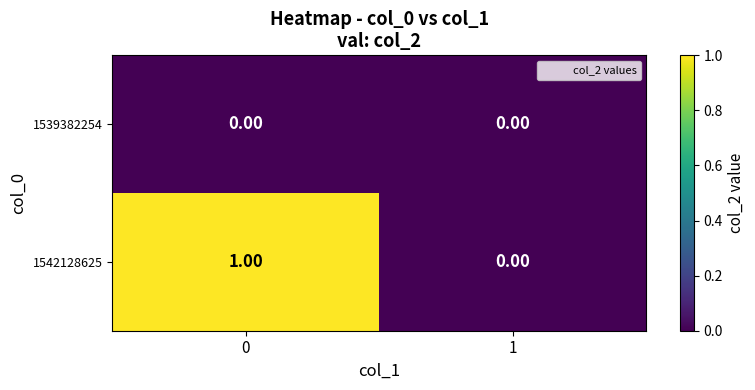

Which series changed the most between 0 and 1?

1542128625